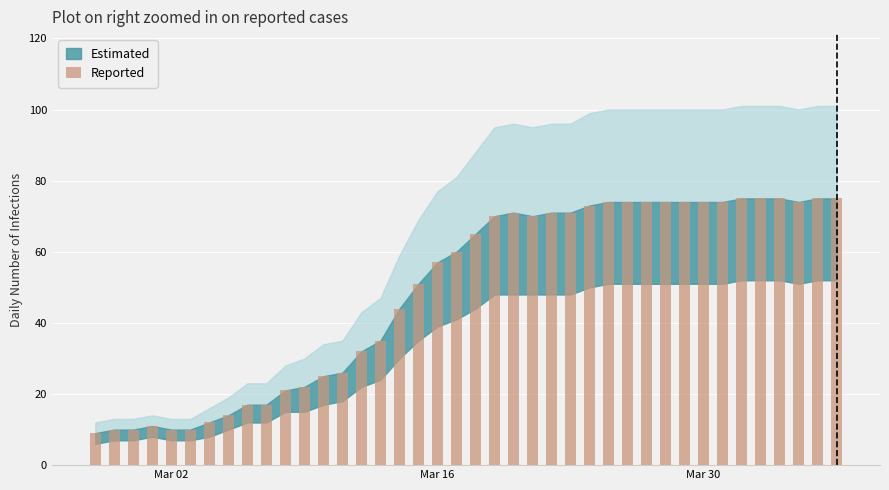

Count the number of categories in the chart.

40